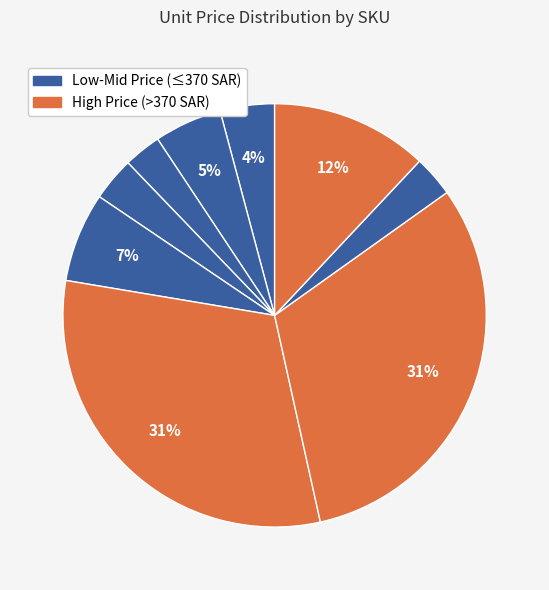

To the nearest percent, what is the difference between the largest and smallest slice percentages?

29%